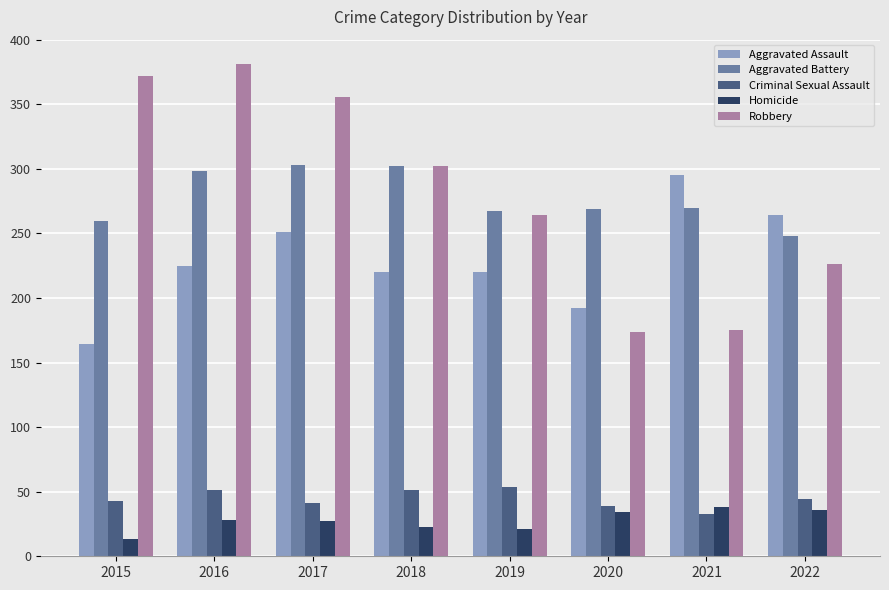

What is the value of the Robbery bar at the 8th from the left?

226